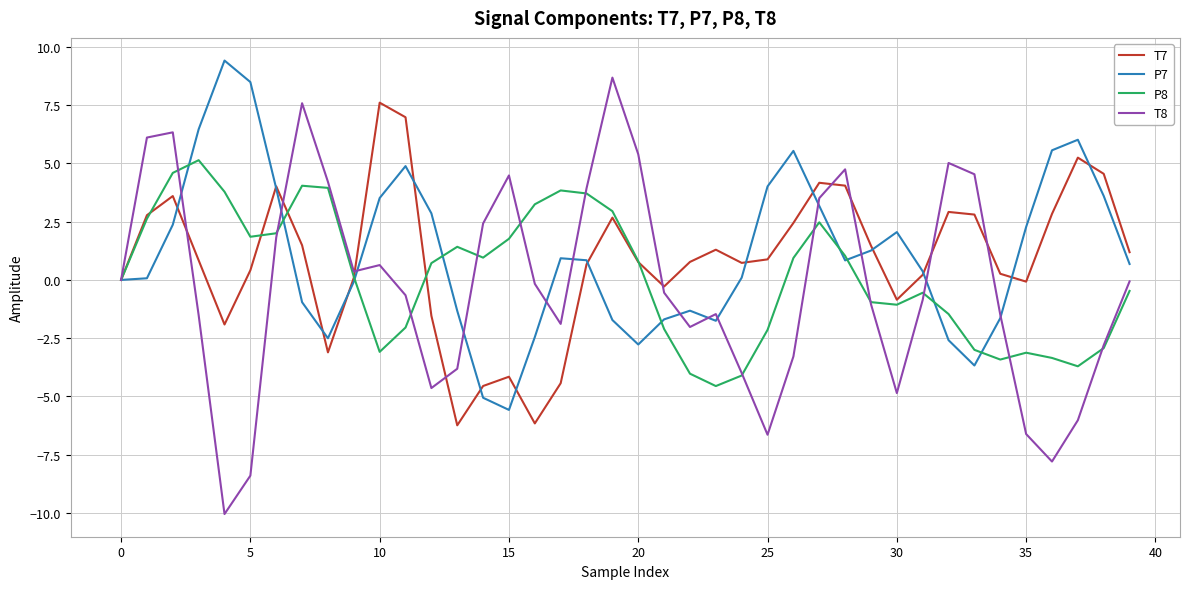

Which series has the largest range (max minus min)?

T8